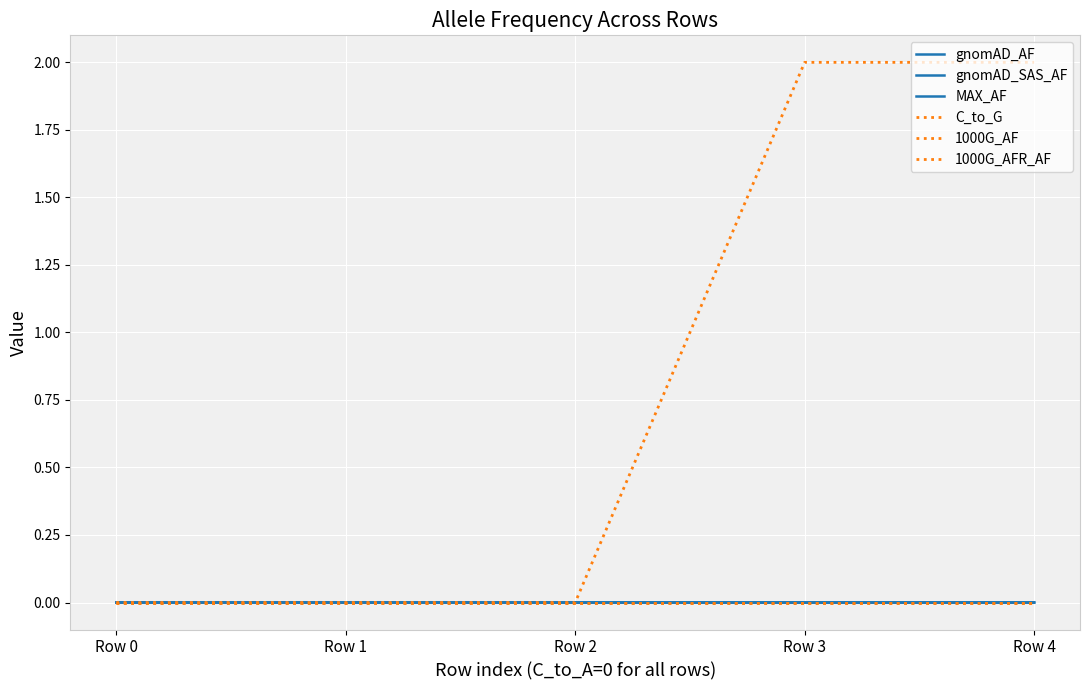

Rank the series by their maximum value, from highest to lowest.

C_to_G, gnomAD_SAS_AF, MAX_AF, gnomAD_AF, 1000G_AF, 1000G_AFR_AF